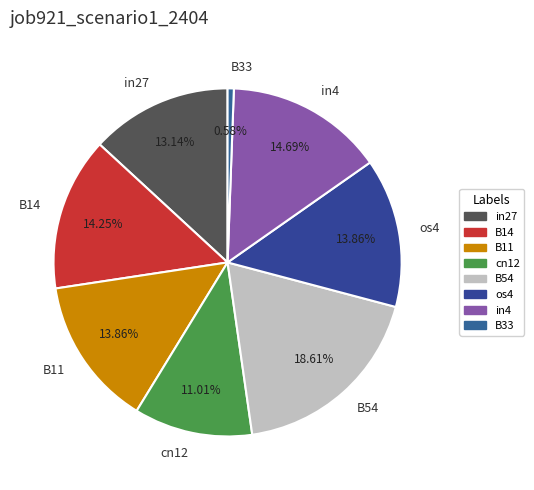

Count the number of slices in the pie.

8